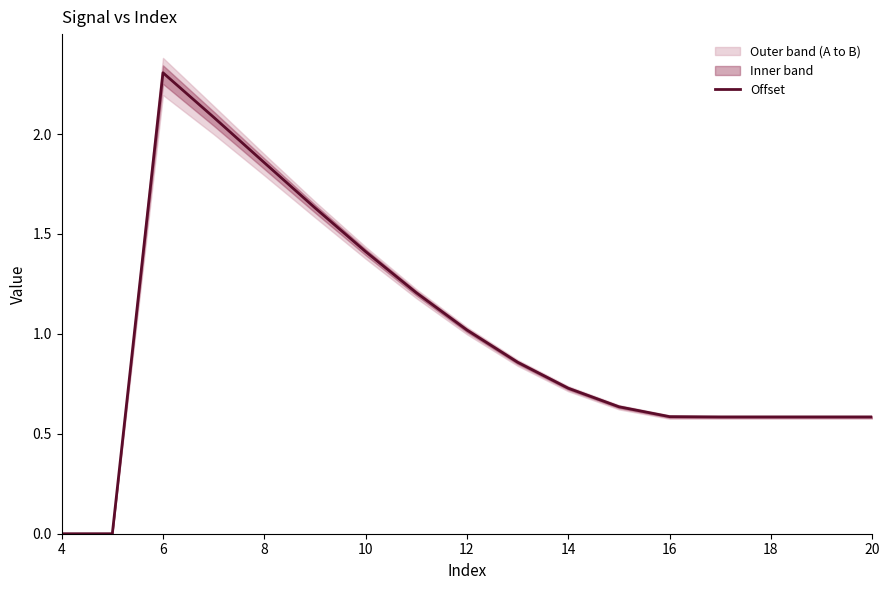

Is it true that Offset equals 0.4 at 16?

False